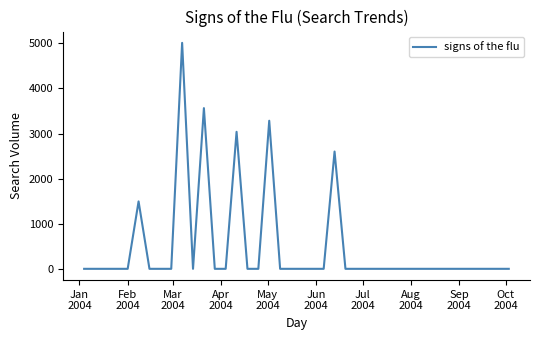

What is the difference between the maximum and minimum values?

5012.0